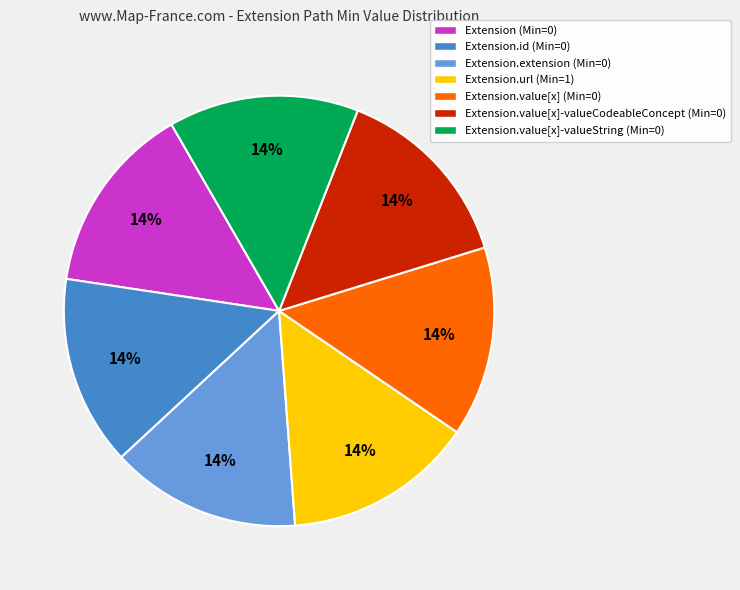

To the nearest percent, what is the difference between the largest and smallest slice percentages?

0%